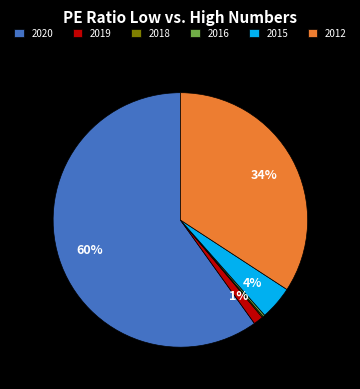

Is there a majority slice in this chart?

Yes